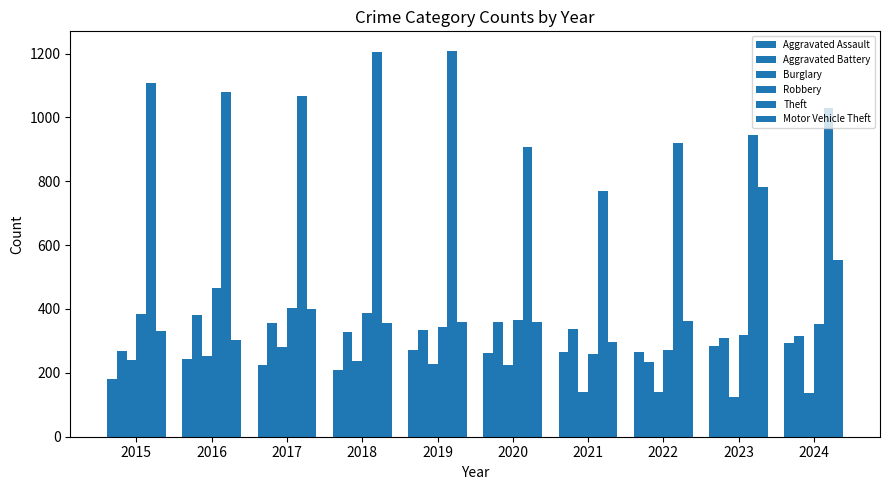

Is the value of Aggravated Assault at 2019 greater than the value of Robbery at 2020?

No